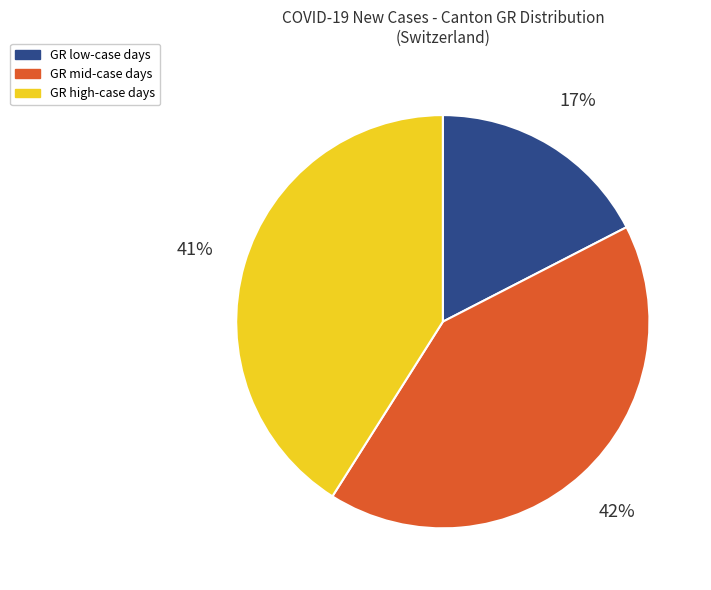

Is there a majority slice in this chart?

No